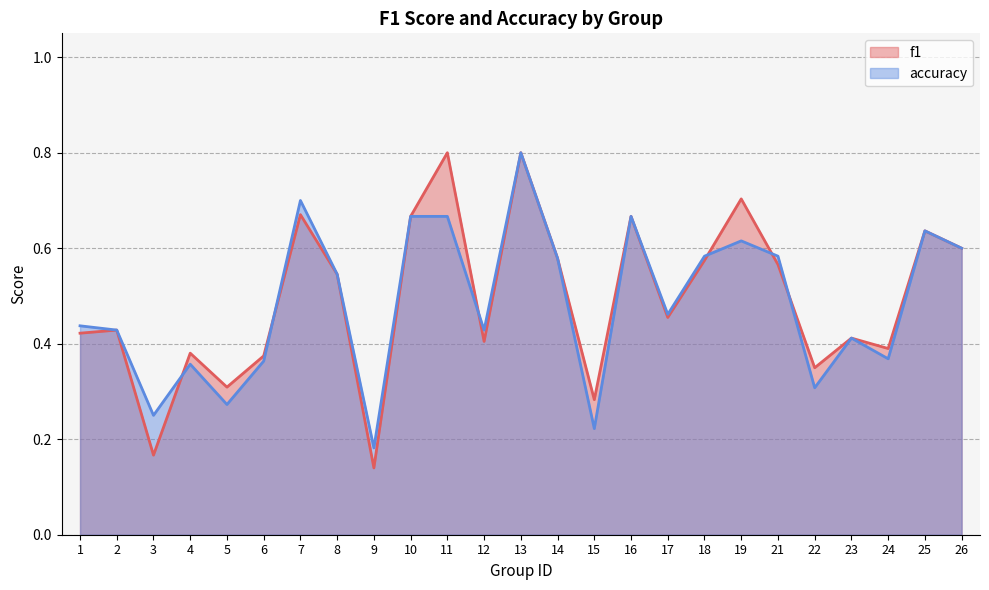

What is the value of the accuracy point at the 12th from the left?

0.4